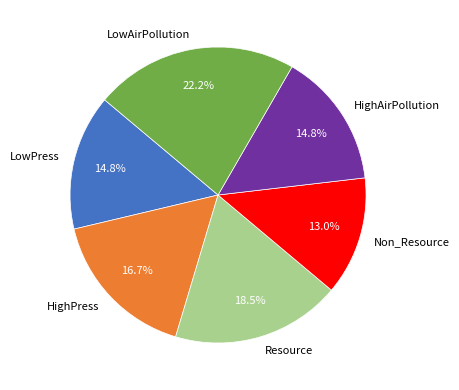

To the nearest percent, what is the average slice percentage?

17%